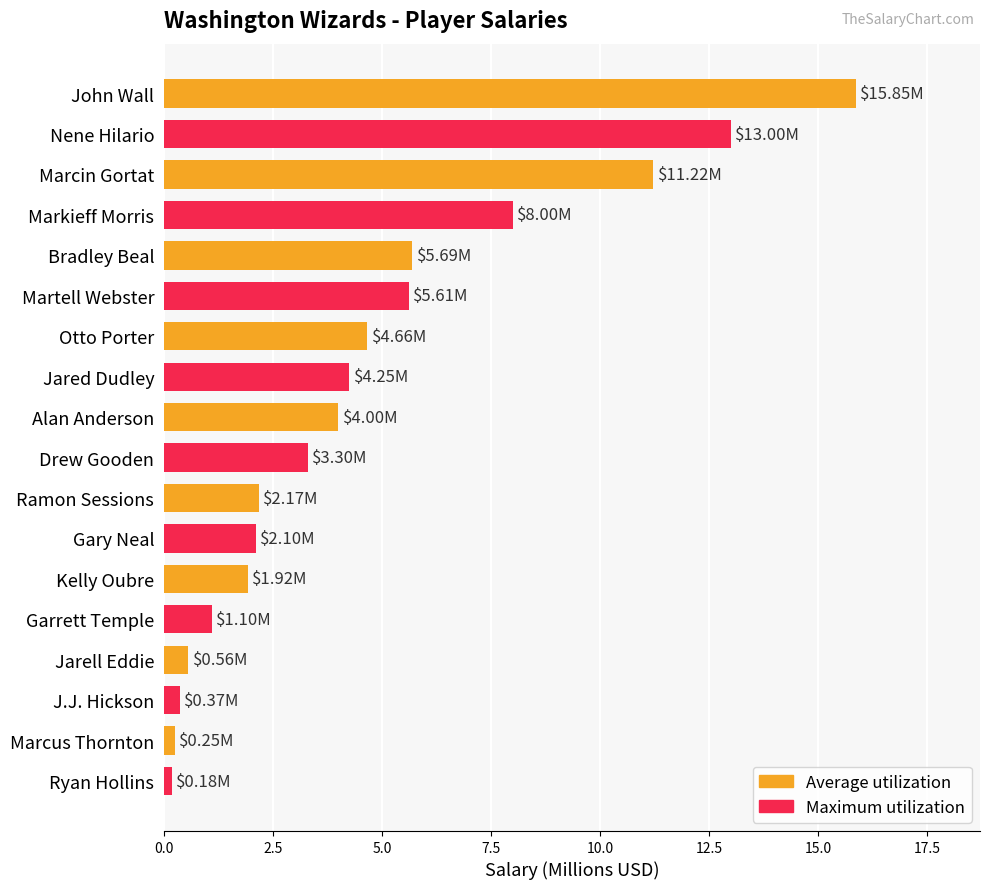

Between Bradley Beal and Marcus Thornton, which series saw the biggest shift?

Average utilization